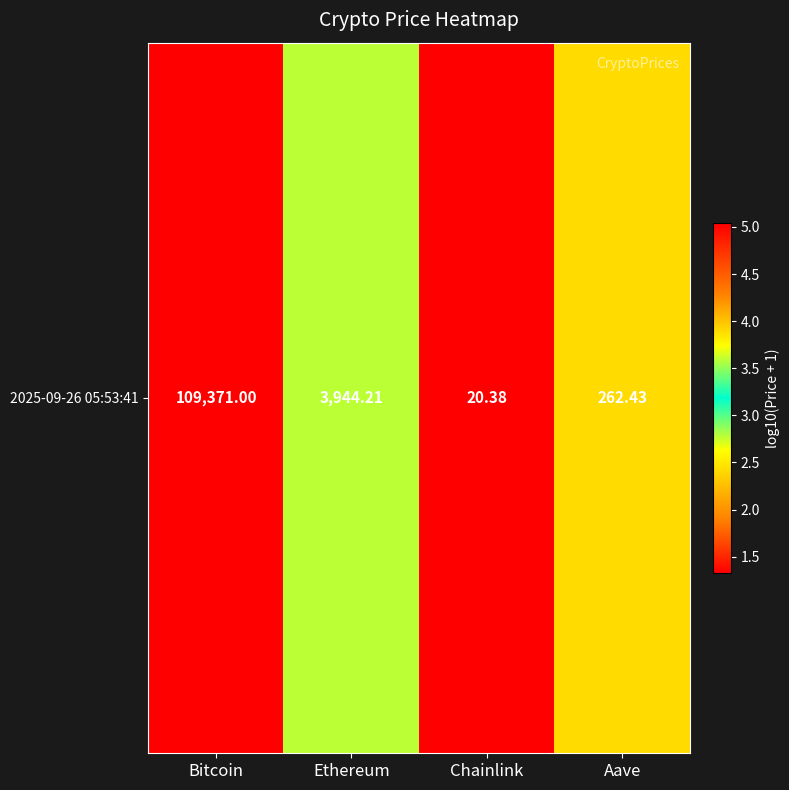

Rank the categories by value from highest to lowest.

Bitcoin, Ethereum, Aave, Chainlink